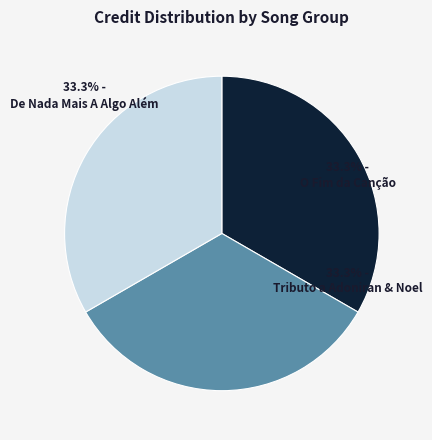

Is there any slice that represents more than half of the pie?

No